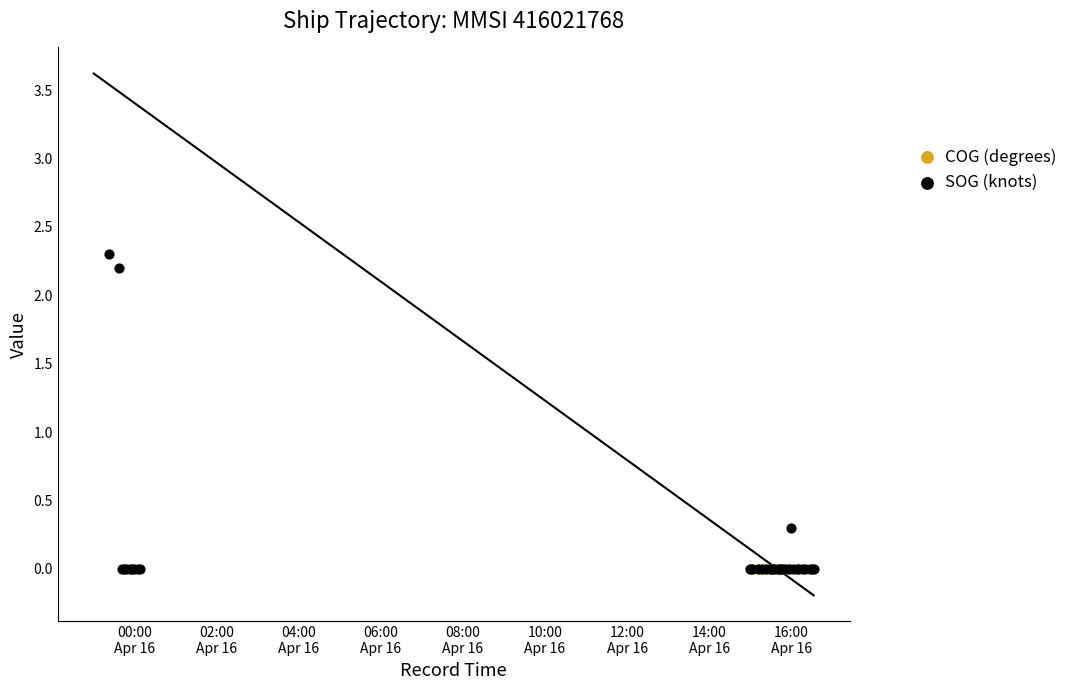

Which series reaches the minimum Y coordinate?

COG (degrees)